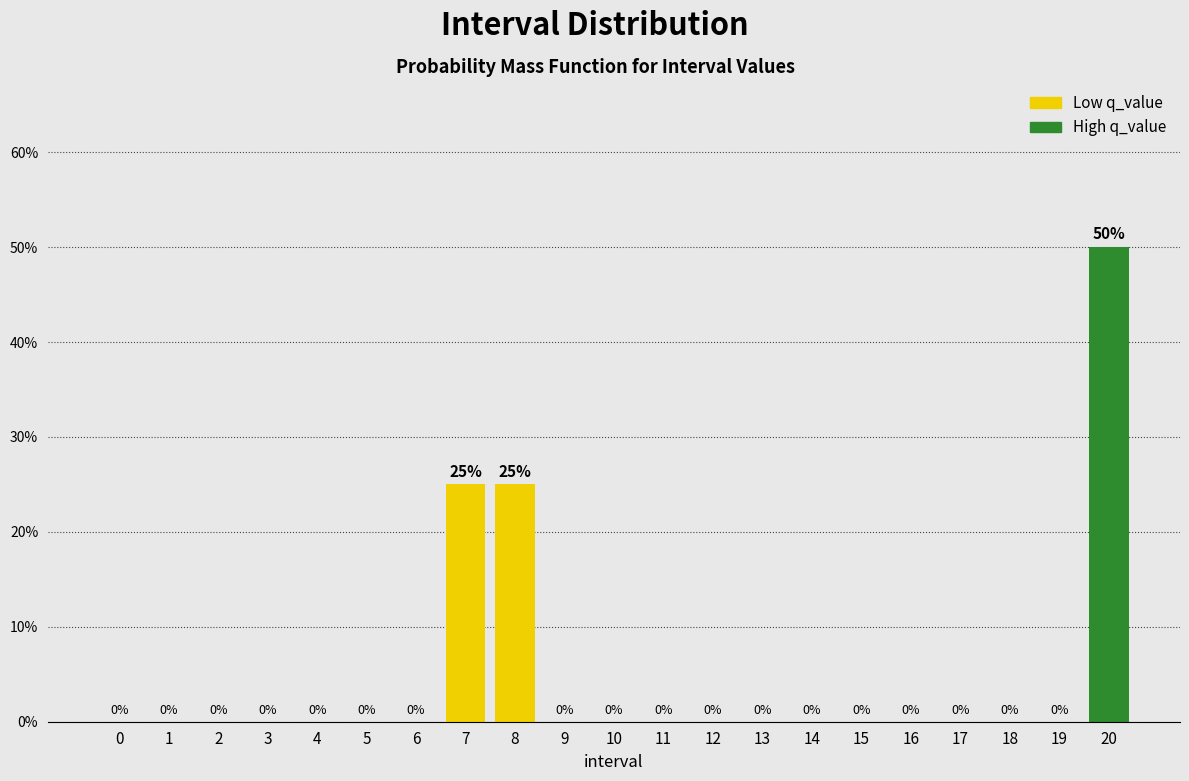

Reading right to left, what are all the values shown in this chart?

20=50	19=0	18=0	17=0	16=0	15=0	14=0	13=0	12=0	11=0	10=0	9=0	8=25	7=25	6=0	5=0	4=0	3=0	2=0	1=0	0=0